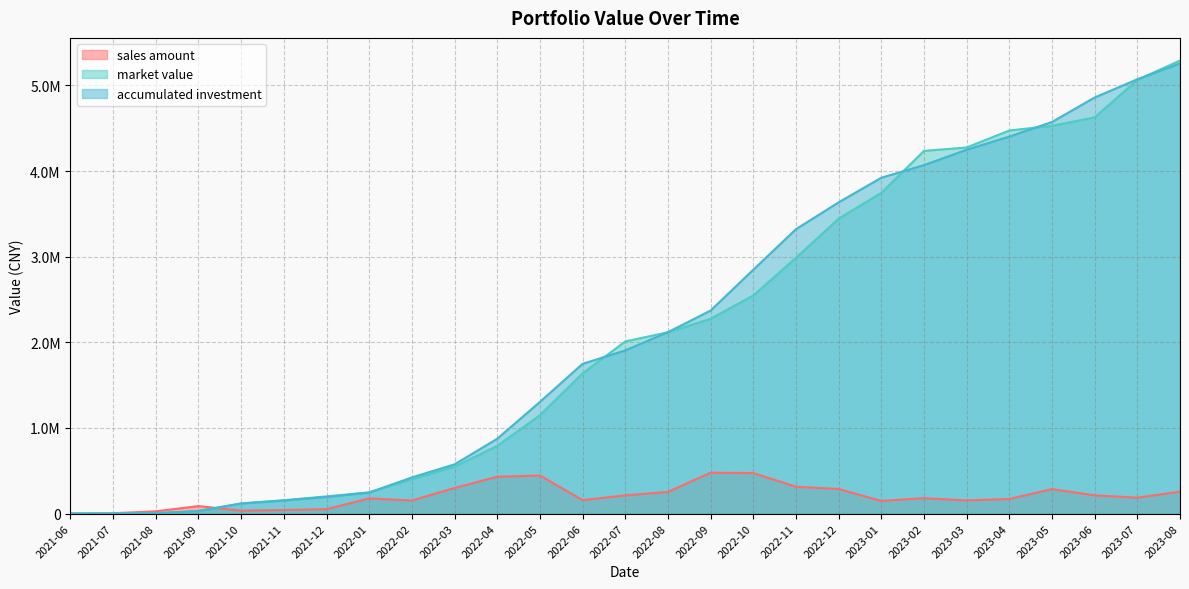

Is the value of sales amount at 2021-08 greater than the value of accumulated investment at 2023-01?

No